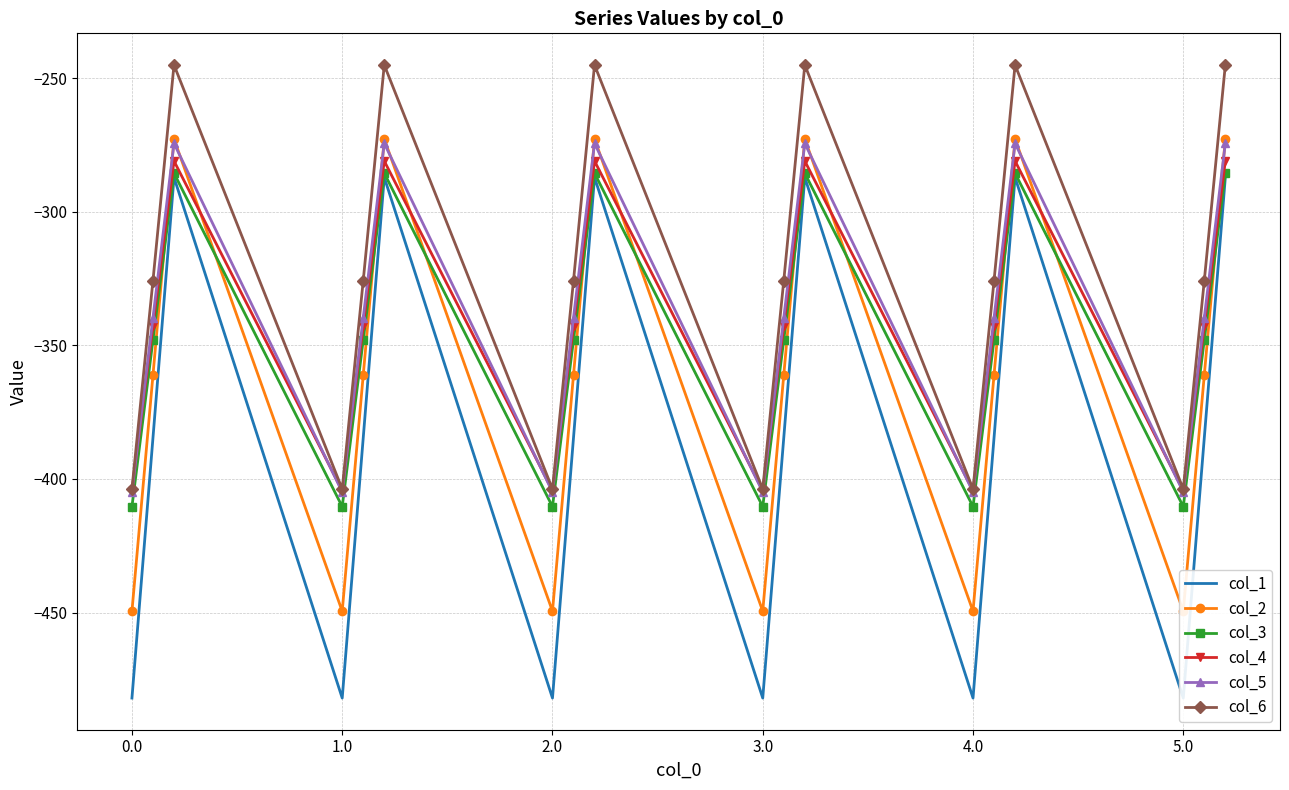

What is the lowest value of the col_4 series?

-404.4